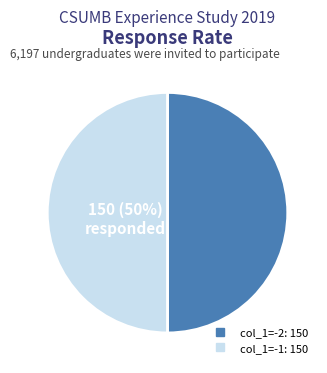

To the nearest percent, what is the average slice percentage?

50%